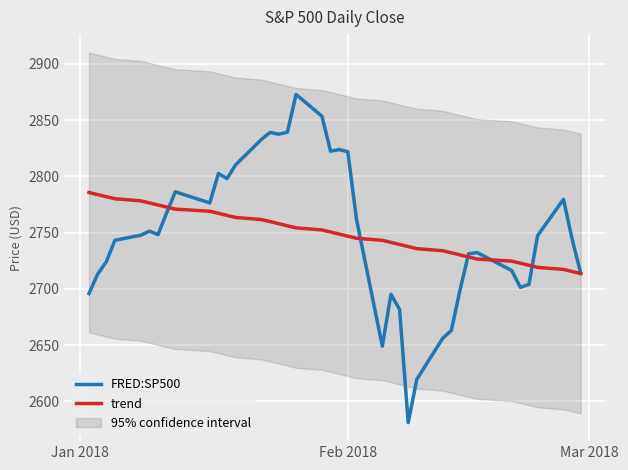

What is the minimum value shown in the chart?

2581.0